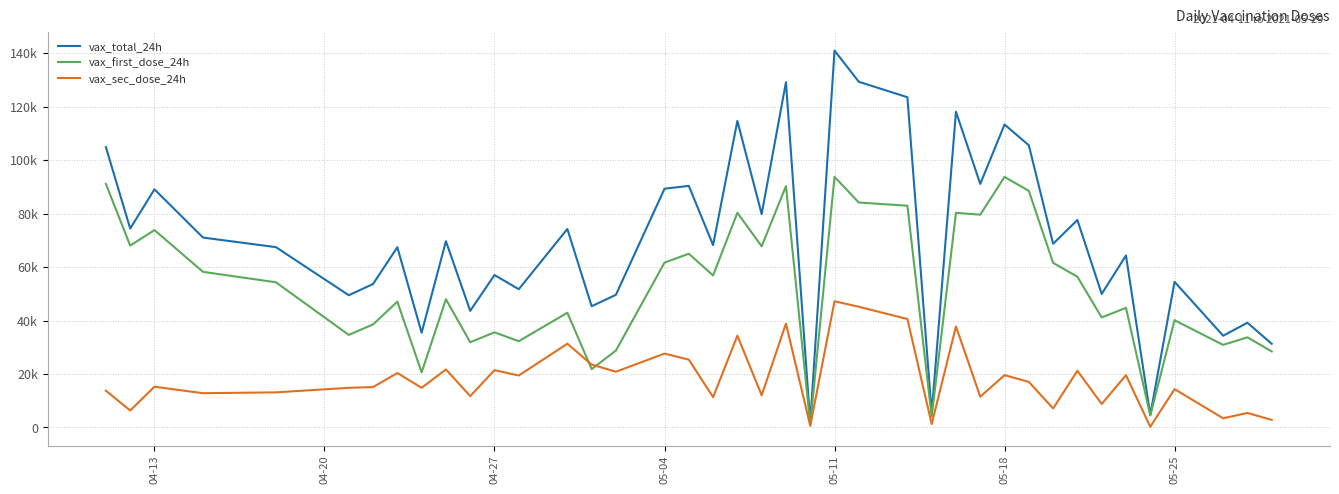

What are all the series names shown in the legend?

vax_total_24h, vax_first_dose_24h, vax_sec_dose_24h